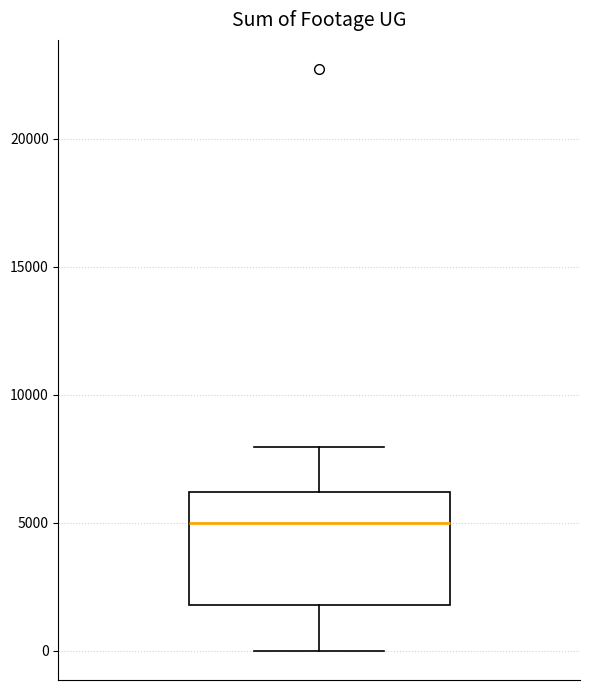

Where does the lower whisker of the box end on the y-axis? The values are not printed on the chart, so give them approximately, as read against the axis.

0